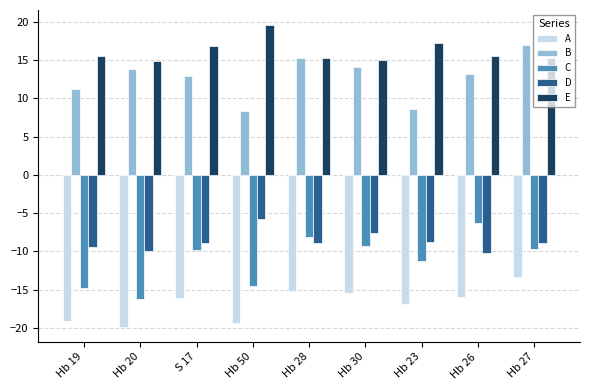

Is it true that B equals 8.3 at Hb 50?

True